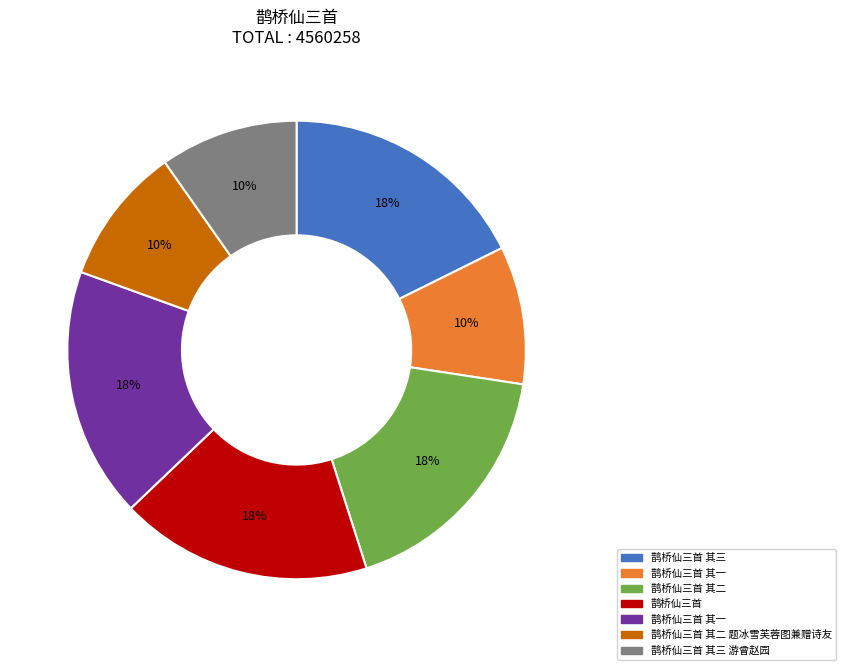

Is there a majority slice in this chart?

No